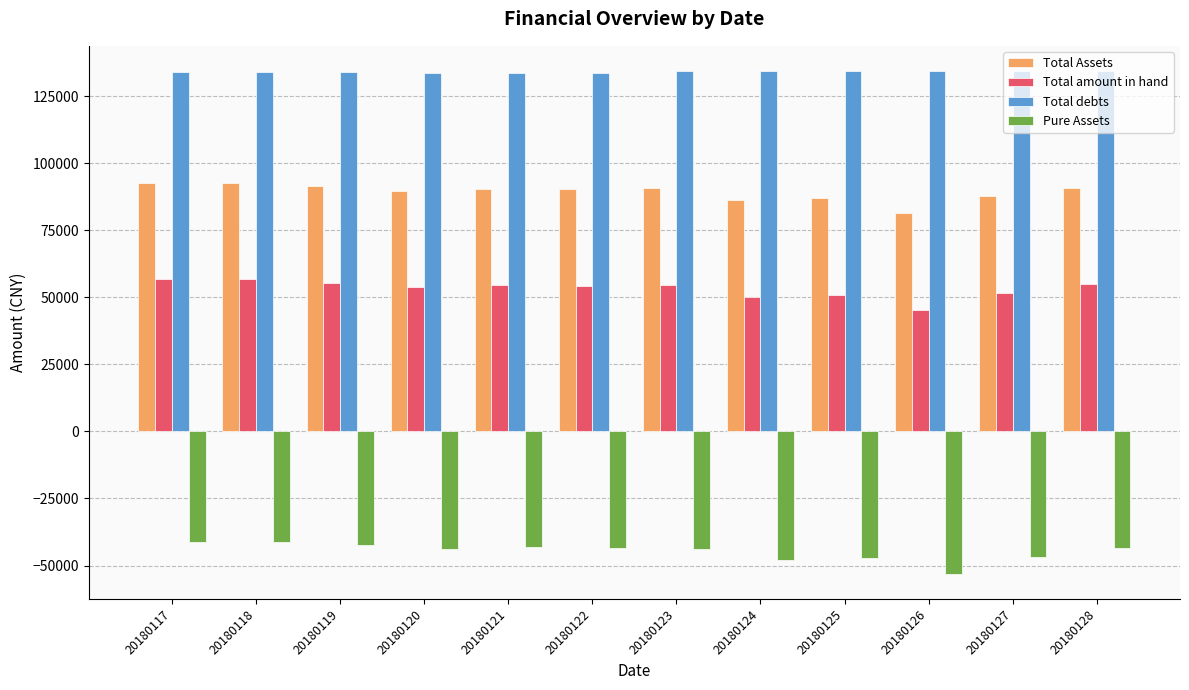

What is the maximum value for Pure Assets?

-41266.7